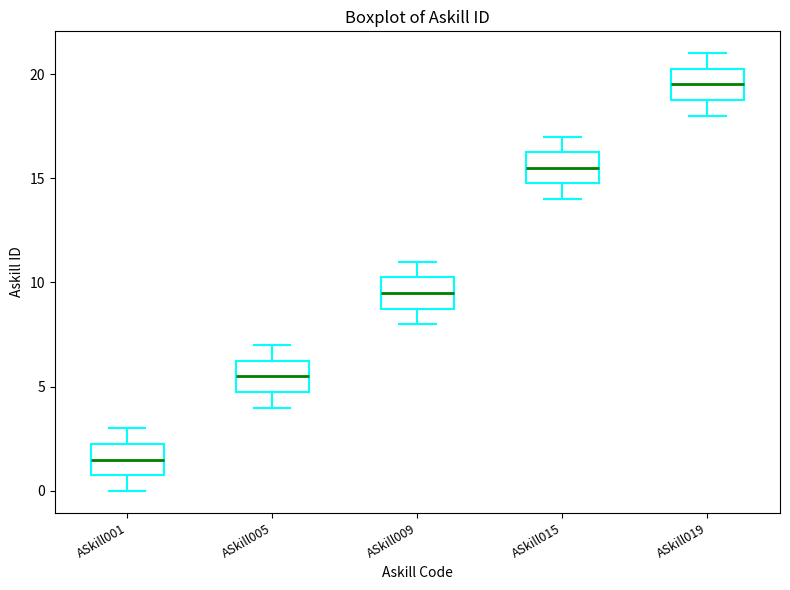

Which box has the highest median line?

ASkill019